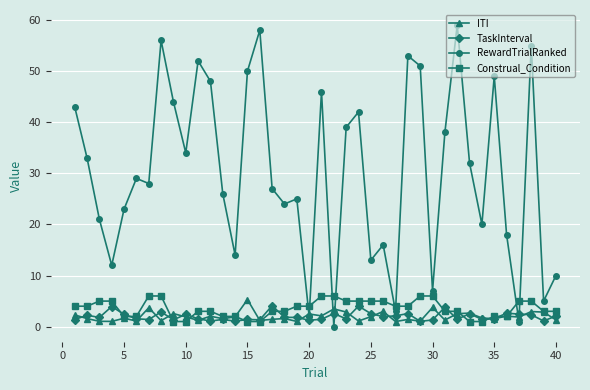

Which series has the largest total across all categories?

RewardTrialRanked